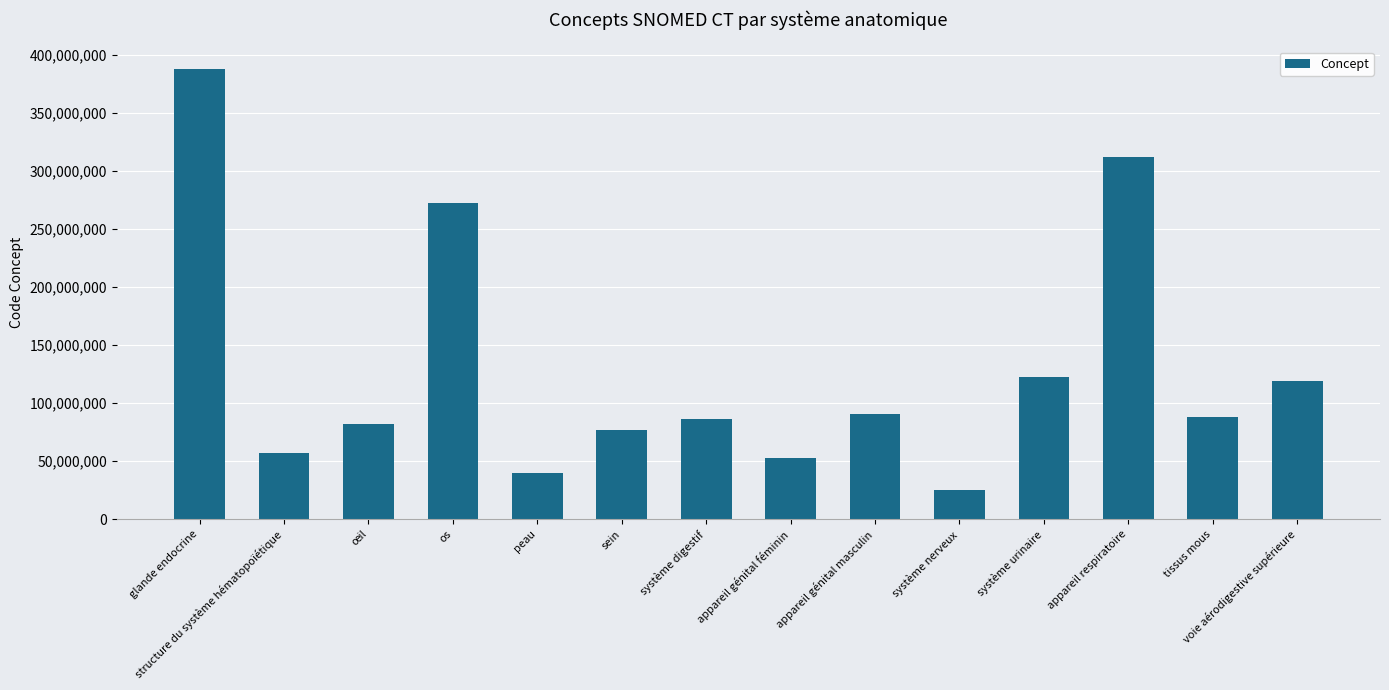

What is the maximum value shown in the chart?

387910009